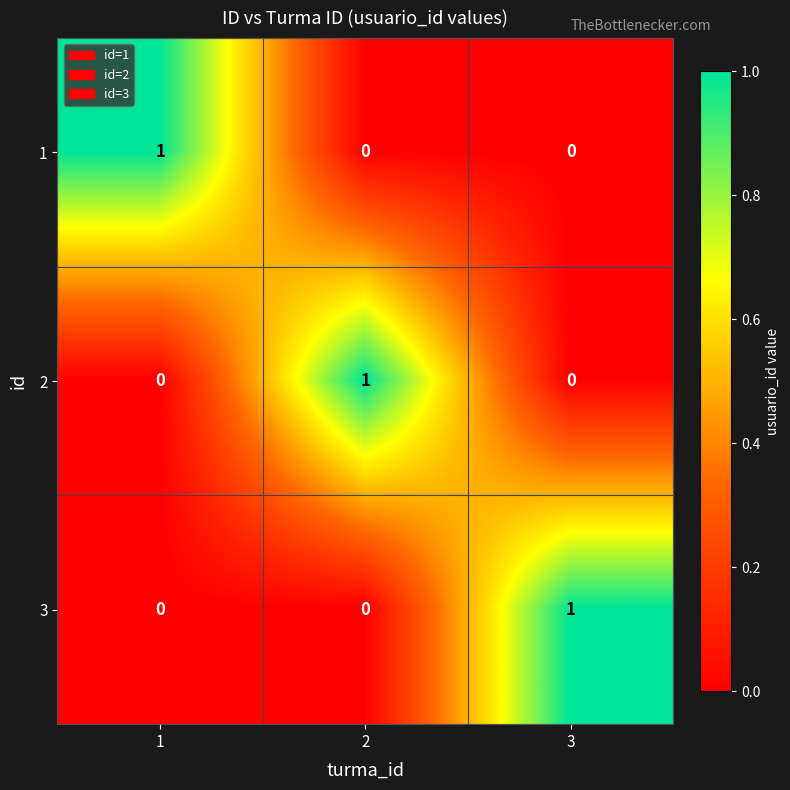

The value of 3 at 2 is -1. True or false?

False